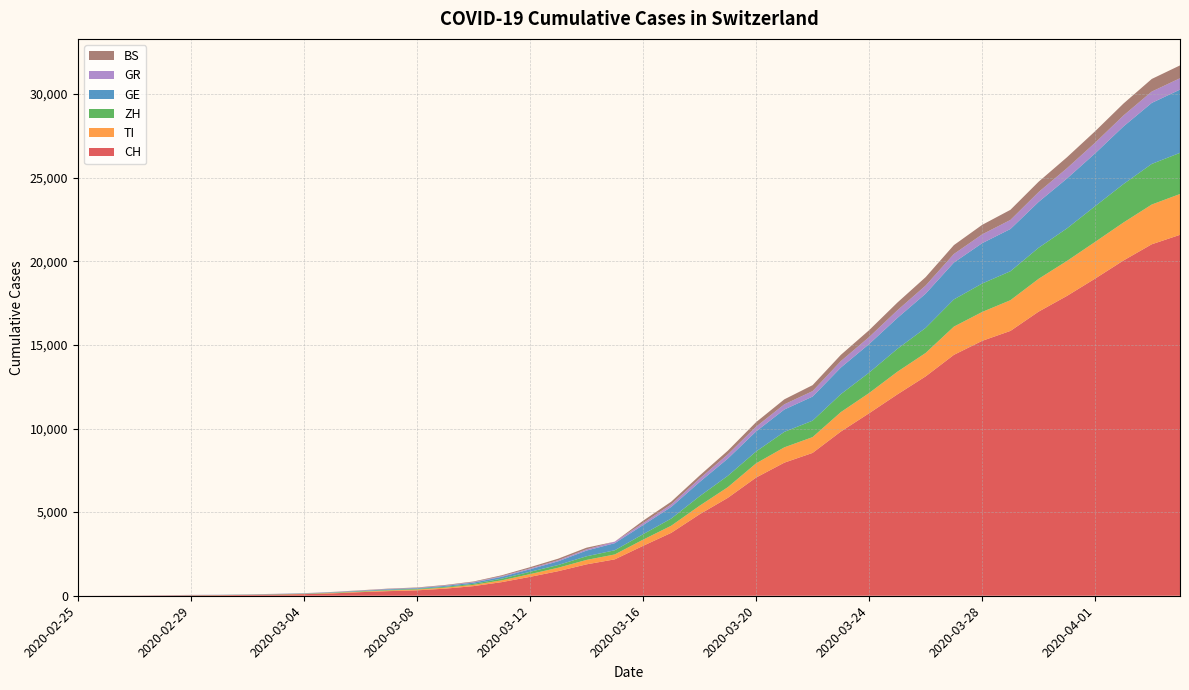

Reading right to left, extract all data points from this chart.

CH: 2020-04-04=21584	2020-04-03=21019	2020-04-02=20050	2020-04-01=18970	2020-03-31=17931	2020-03-30=16994	2020-03-29=15838	2020-03-28=15244	2020-03-27=14407	2020-03-26=13118	2020-03-25=12043	2020-03-24=10914	2020-03-23=9820	2020-03-22=8542	2020-03-21=7959	2020-03-20=7067	2020-03-19=5854	2020-03-18=4870	2020-03-17=3763	2020-03-16=2983	2020-03-15=2176	2020-03-14=1877	2020-03-13=1470	2020-03-12=1129	2020-03-11=814	2020-03-10=575	2020-03-09=424	2020-03-08=323	2020-03-07=276	2020-03-06=214	2020-03-05=140	2020-03-04=96	2020-03-03=69	2020-03-02=49	2020-03-01=35	2020-02-29=29	2020-02-28=19	2020-02-27=8	2020-02-26=4	2020-02-25=0
TI: 2020-04-04=2442	2020-04-03=2377	2020-04-02=2271	2020-04-01=2195	2020-03-31=2091	2020-03-30=1962	2020-03-29=1837	2020-03-28=1727	2020-03-27=1688	2020-03-26=1401	2020-03-25=1354	2020-03-24=1209	2020-03-23=1162	2020-03-22=945	2020-03-21=916	2020-03-20=849	2020-03-19=638	2020-03-18=511	2020-03-17=426	2020-03-16=368	2020-03-15=293	2020-03-14=265	2020-03-13=206	2020-03-12=163	2020-03-11=108	2020-03-10=75	2020-03-09=61	2020-03-08=49	2020-03-07=41	2020-03-06=28	2020-03-05=25	2020-03-04=13	2020-03-03=8	2020-03-02=4	2020-03-01=2	2020-02-29=2	2020-02-28=1	2020-02-27=1	2020-02-26=1	2020-02-25=0
ZH: 2020-04-04=2461	2020-04-03=2428	2020-04-02=2300	2020-04-01=2136	2020-03-31=1947	2020-03-30=1859	2020-03-29=1733	2020-03-28=1701	2020-03-27=1627	2020-03-26=1500	2020-03-25=1368	2020-03-24=1221	2020-03-23=1073	2020-03-22=984	2020-03-21=925	2020-03-20=711	2020-03-19=679	2020-03-18=568	2020-03-17=429	2020-03-16=326	2020-03-15=250	2020-03-14=218	2020-03-13=163	2020-03-12=140	2020-03-11=101	2020-03-10=62	2020-03-09=49	2020-03-08=40	2020-03-07=34	2020-03-06=29	2020-03-05=23	2020-03-04=15	2020-03-03=13	2020-03-02=10	2020-03-01=7	2020-02-29=6	2020-02-28=2	2020-02-27=2	2020-02-26=0	2020-02-25=0
GE: 2020-04-04=3783	2020-04-03=3650	2020-04-02=3446	2020-04-01=3162	2020-03-31=2983	2020-03-30=2742	2020-03-29=2525	2020-03-28=2413	2020-03-27=2205	2020-03-26=2046	2020-03-25=1848	2020-03-24=1709	2020-03-23=1592	2020-03-22=1440	2020-03-21=1338	2020-03-20=1200	2020-03-19=1031	2020-03-18=850	2020-03-17=695	2020-03-16=546	2020-03-15=424	2020-03-14=341	2020-03-13=222	2020-03-12=149	2020-03-11=108	2020-03-10=75	2020-03-09=55	2020-03-08=40	2020-03-07=38	2020-03-06=25	2020-03-05=17	2020-03-04=14	2020-03-03=13	2020-03-02=10	2020-03-01=9	2020-02-29=8	2020-02-28=4	2020-02-27=1	2020-02-26=1	2020-02-25=0
GR: 2020-04-04=680	2020-04-03=678	2020-04-02=655	2020-04-01=635	2020-03-31=617	2020-03-30=591	2020-03-29=542	2020-03-28=527	2020-03-27=513	2020-03-26=487	2020-03-25=458	2020-03-24=419	2020-03-23=386	2020-03-22=327	2020-03-21=311	2020-03-20=283	2020-03-19=252	2020-03-18=204	2020-03-17=152	2020-03-16=118	2020-03-15=93	2020-03-14=73	2020-03-13=65	2020-03-12=53	2020-03-11=44	2020-03-10=32	2020-03-09=28	2020-03-08=19	2020-03-07=18	2020-03-06=16	2020-03-05=15	2020-03-04=13	2020-03-03=10	2020-03-02=9	2020-03-01=6	2020-02-29=6	2020-02-28=6	2020-02-27=2	2020-02-26=2	2020-02-25=0
BS: 2020-04-04=767	2020-04-03=754	2020-04-02=714	2020-04-01=687	2020-03-31=653	2020-03-30=617	2020-03-29=605	2020-03-28=569	2020-03-27=530	2020-03-26=501	2020-03-25=462	2020-03-24=410	2020-03-23=374	2020-03-22=356	2020-03-21=297	2020-03-20=270	2020-03-19=220	2020-03-18=181	2020-03-17=164	2020-03-16=143	2020-03-15=0	2020-03-14=100	2020-03-13=92	2020-03-12=73	2020-03-11=49	2020-03-10=33	2020-03-09=28	2020-03-08=24	2020-03-07=21	2020-03-06=15	2020-03-05=8	2020-03-04=3	2020-03-03=3	2020-03-02=1	2020-03-01=1	2020-02-29=1	2020-02-28=1	2020-02-27=1	2020-02-26=0	2020-02-25=0